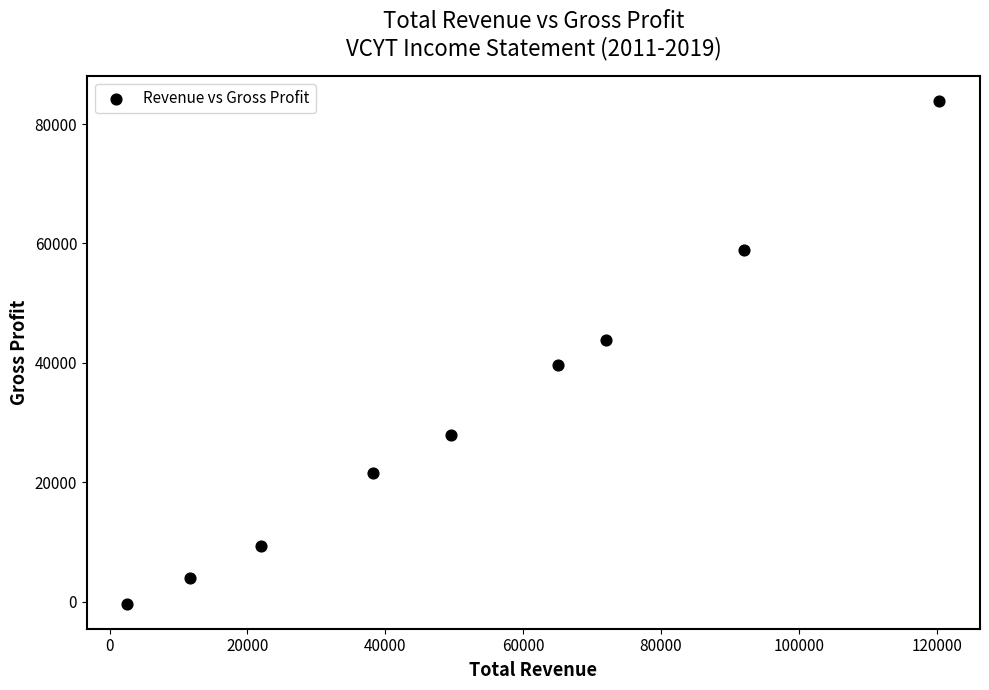

What is the average Y value?

32078